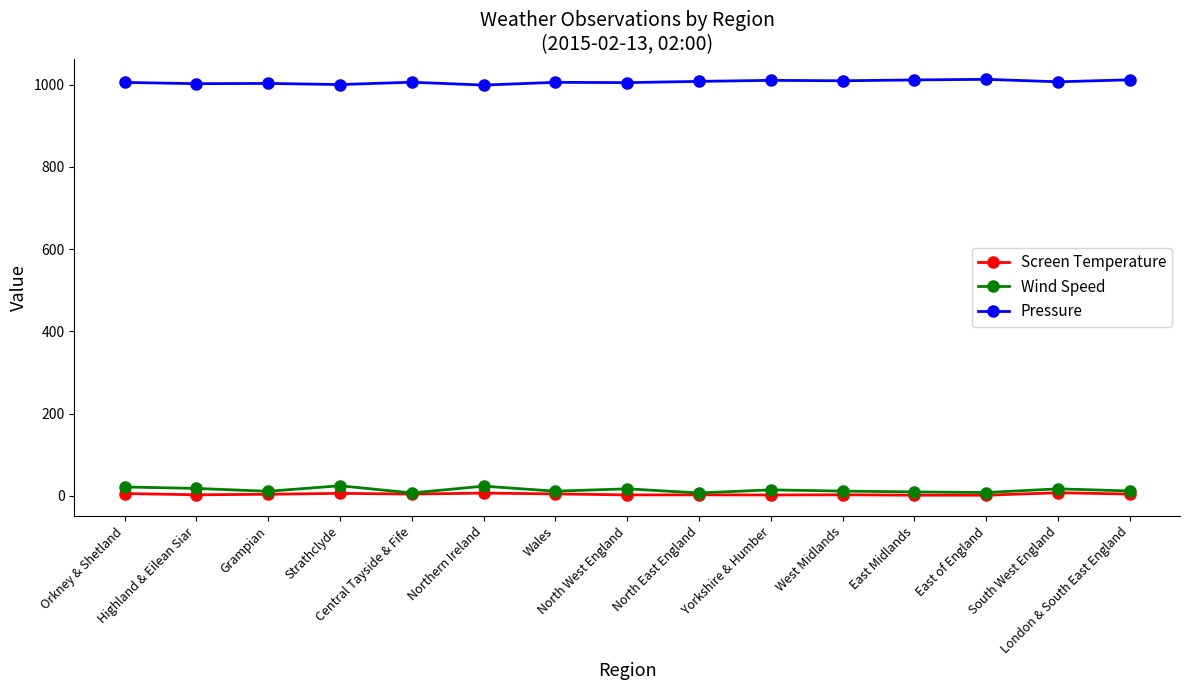

Is it true that Pressure equals 1715.1 at North West England?

False